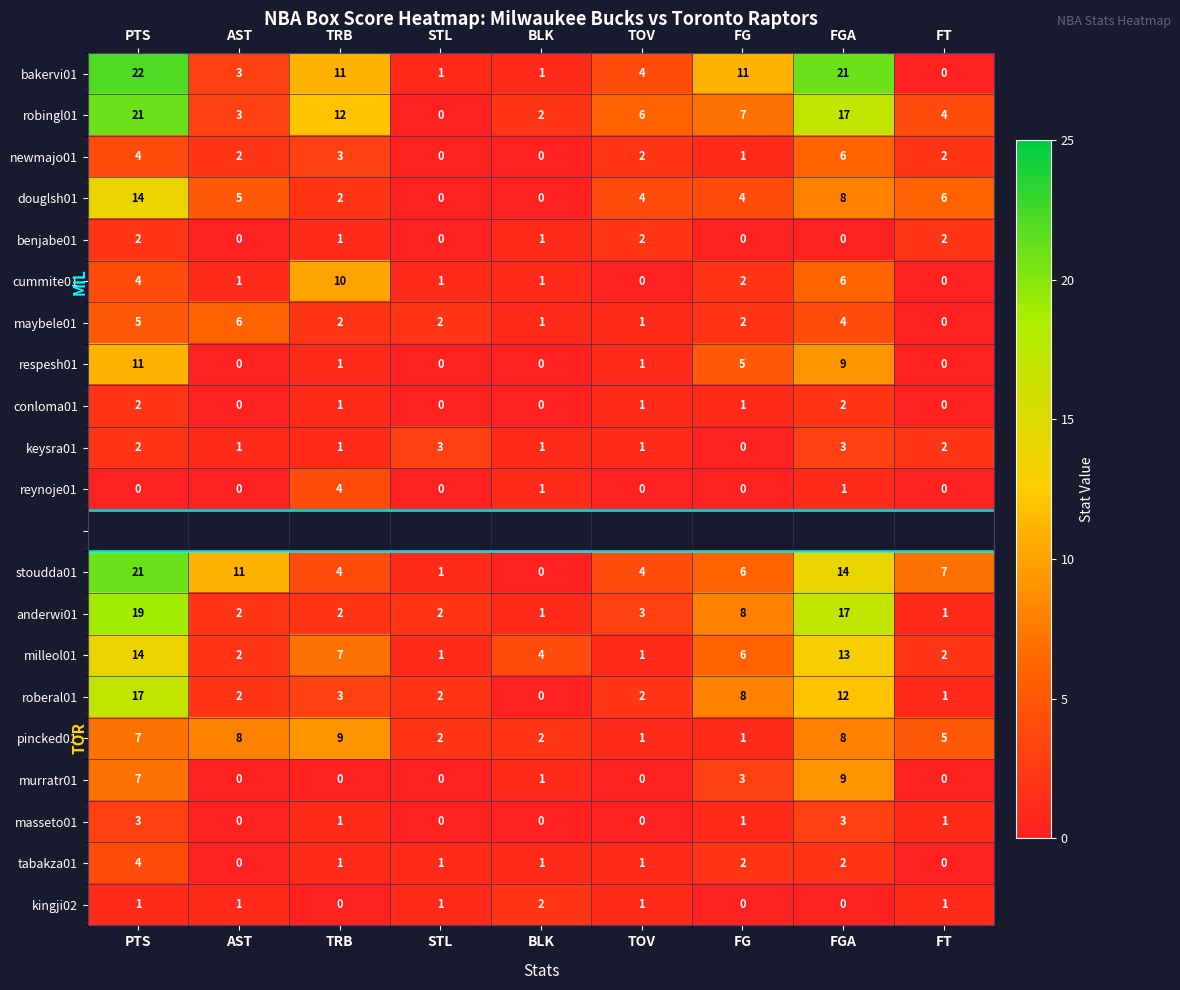

At which category does the chart reach its minimum across all series?

FT